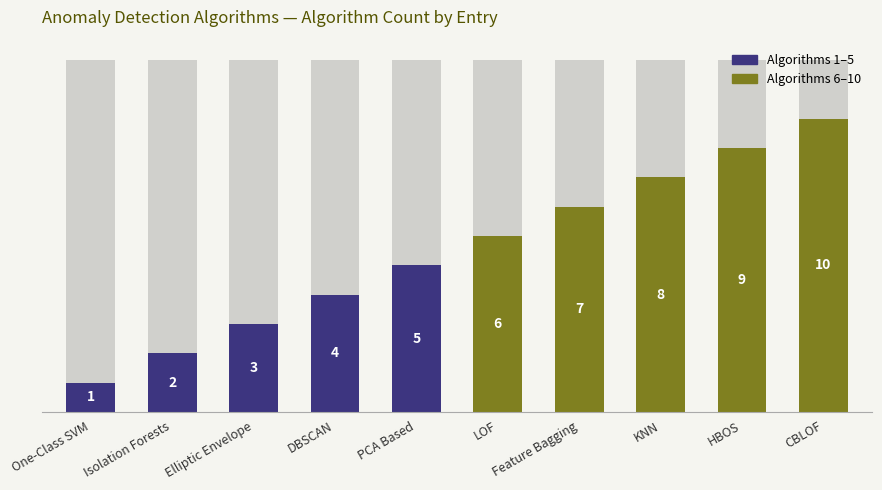

Reading left to right, what are all the values shown in this chart?

One-Class SVM=1	Isolation Forests=2	Elliptic Envelope=3	DBSCAN=4	PCA Based=5	LOF=6	Feature Bagging=7	KNN=8	HBOS=9	CBLOF=10